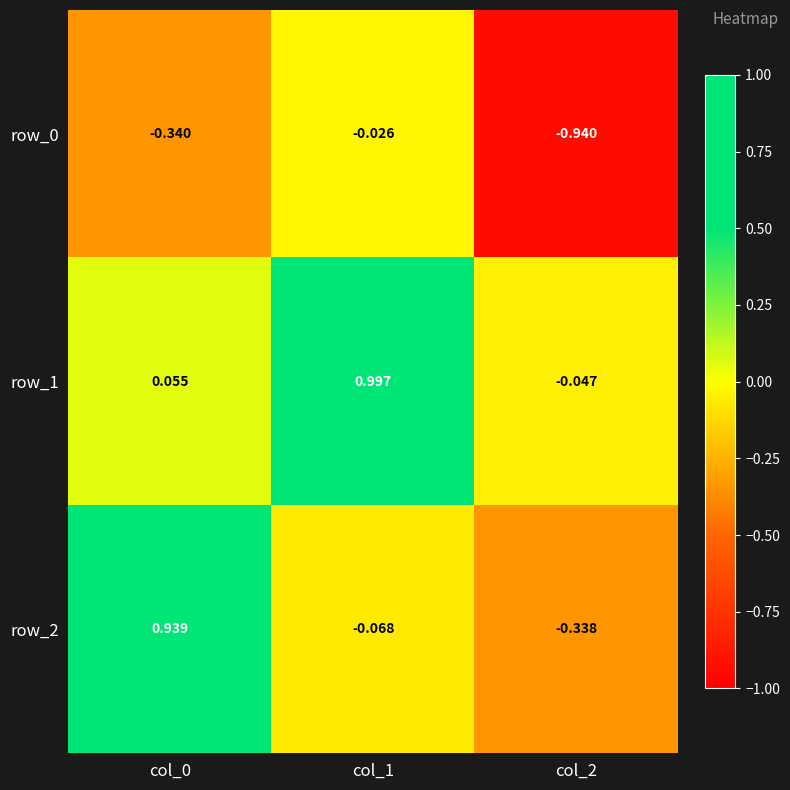

Reading left to right, extract all data points from this chart.

row_0: -0.3	-0.0	-0.9
row_1: 0.1	1.0	-0.0
row_2: 0.9	-0.1	-0.3